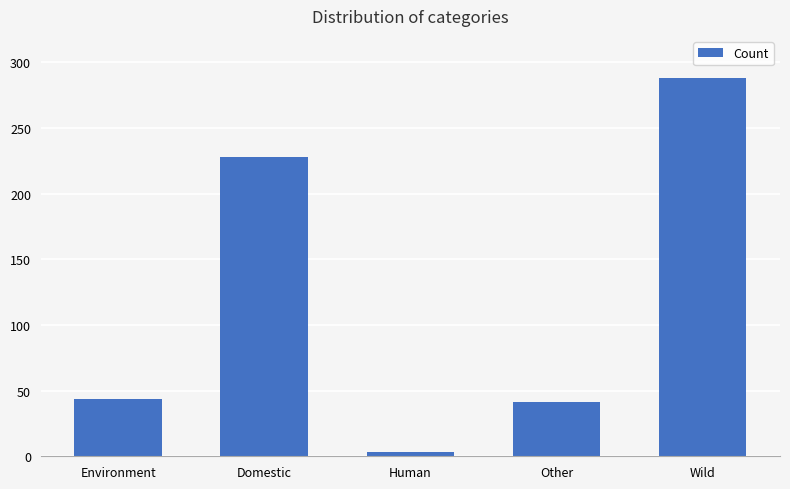

At which label does the data first exceed 43?

Environment